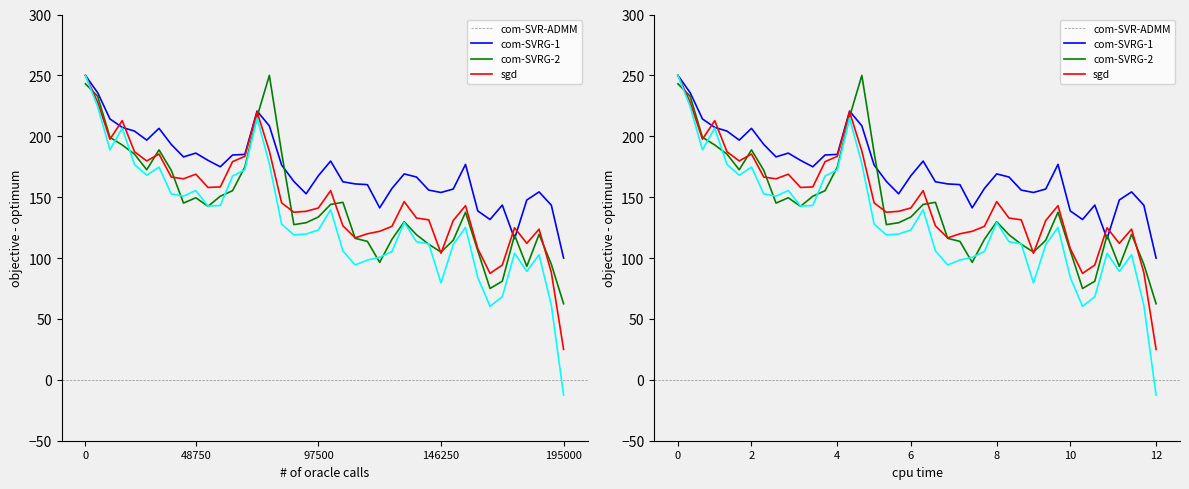

True or false: Adj Close has more than 0 points higher than both neighbors.

True